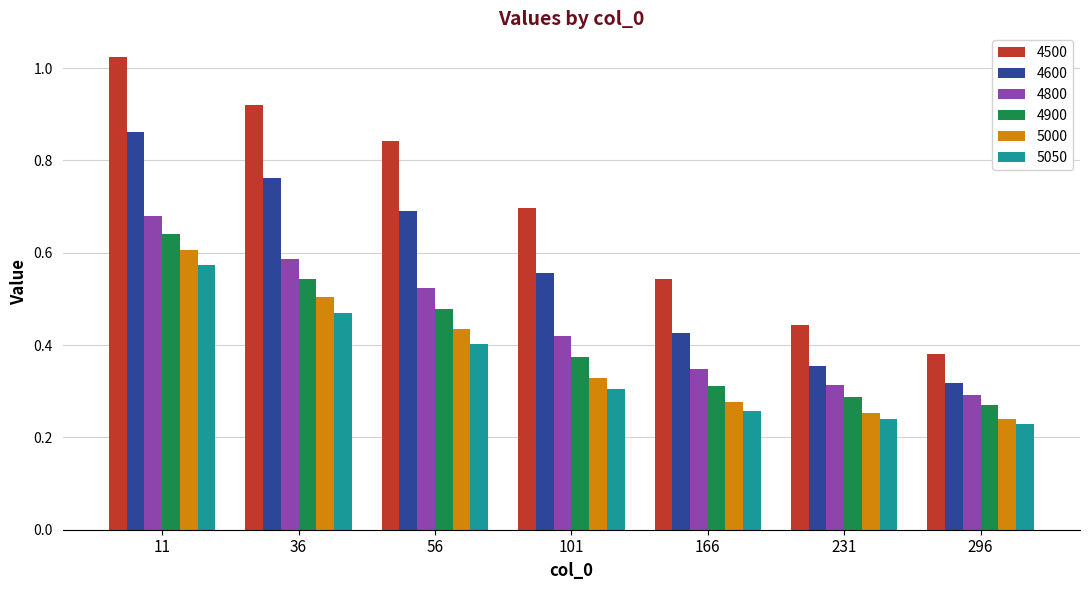

At which category is the sum across all series the highest?

11